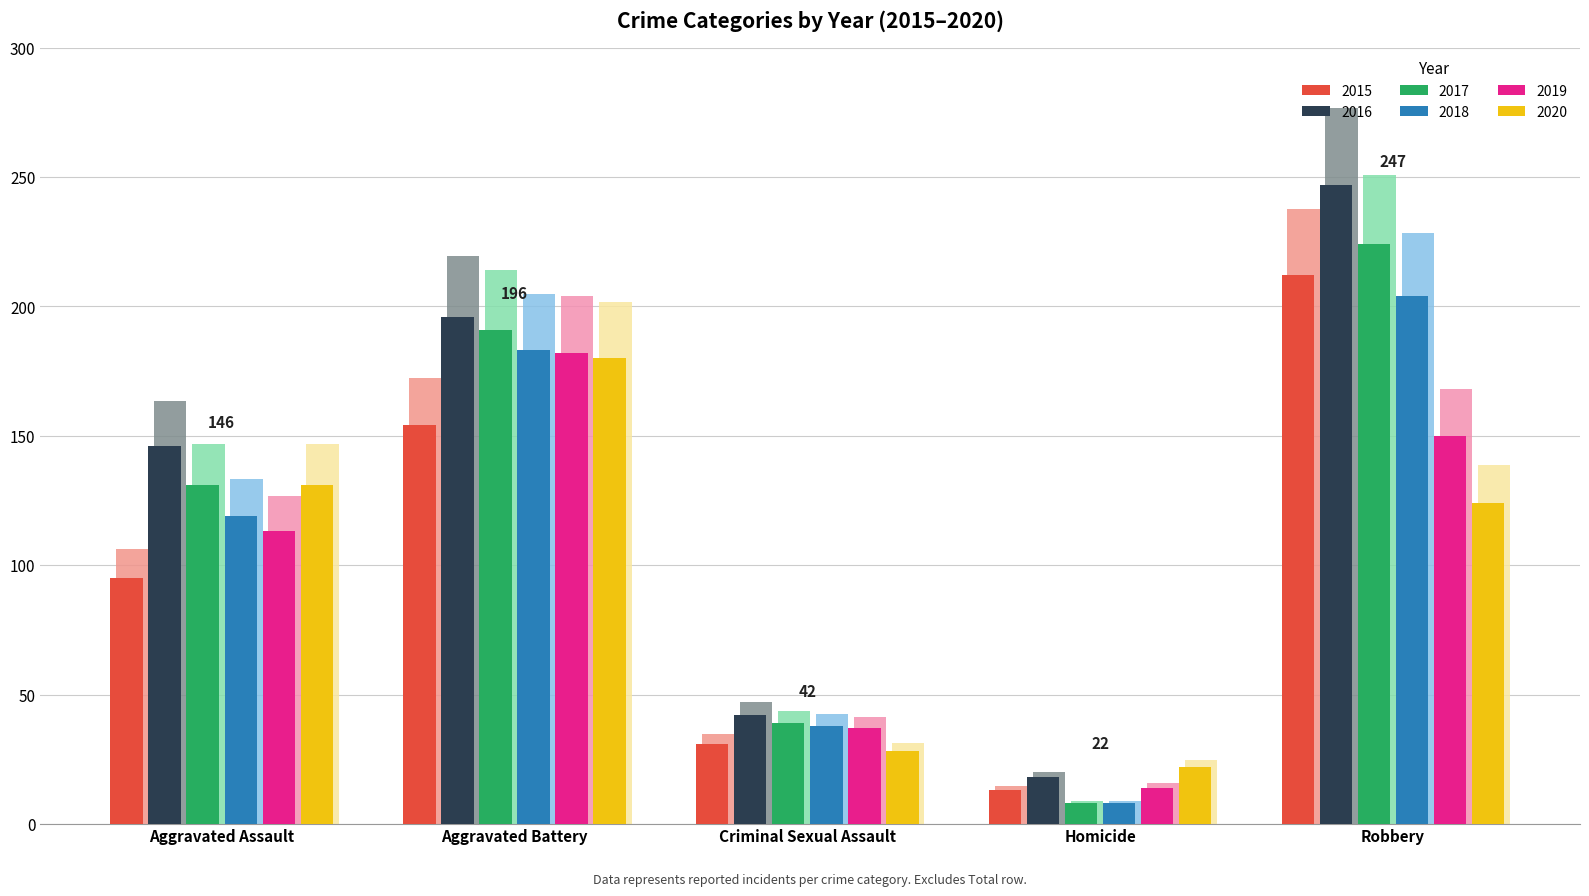

The 2020 series shows 63.9 at Robbery. True or false?

False